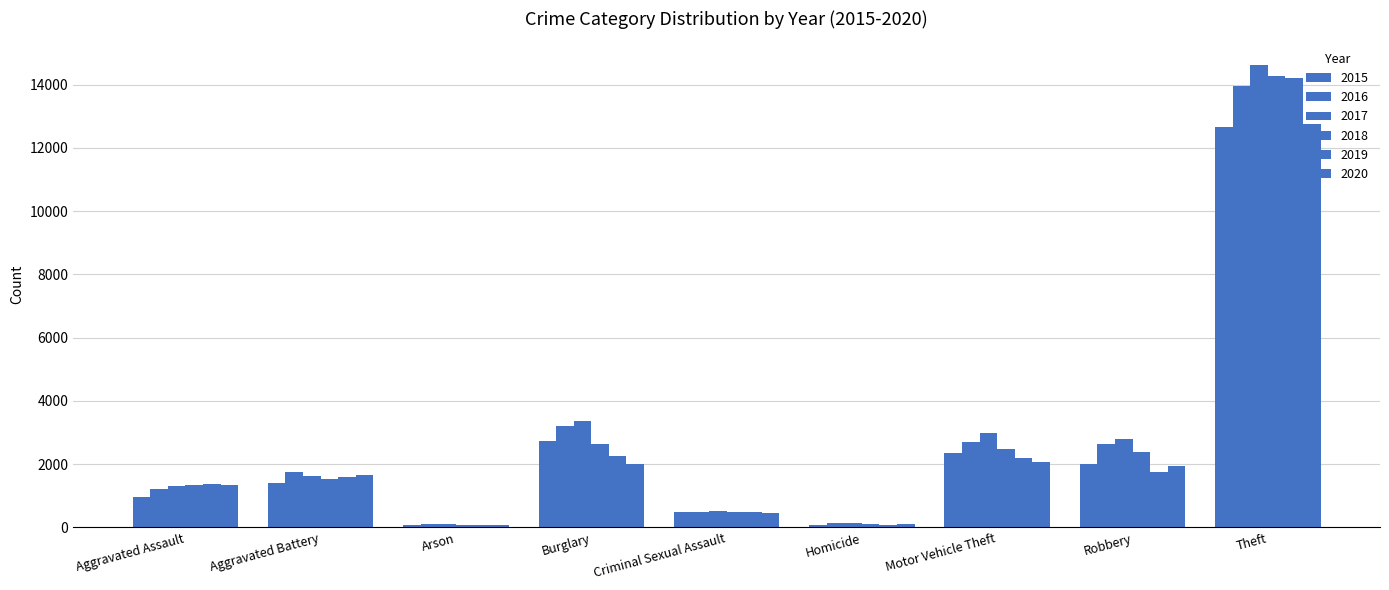

Which series has the largest range (max minus min)?

2017